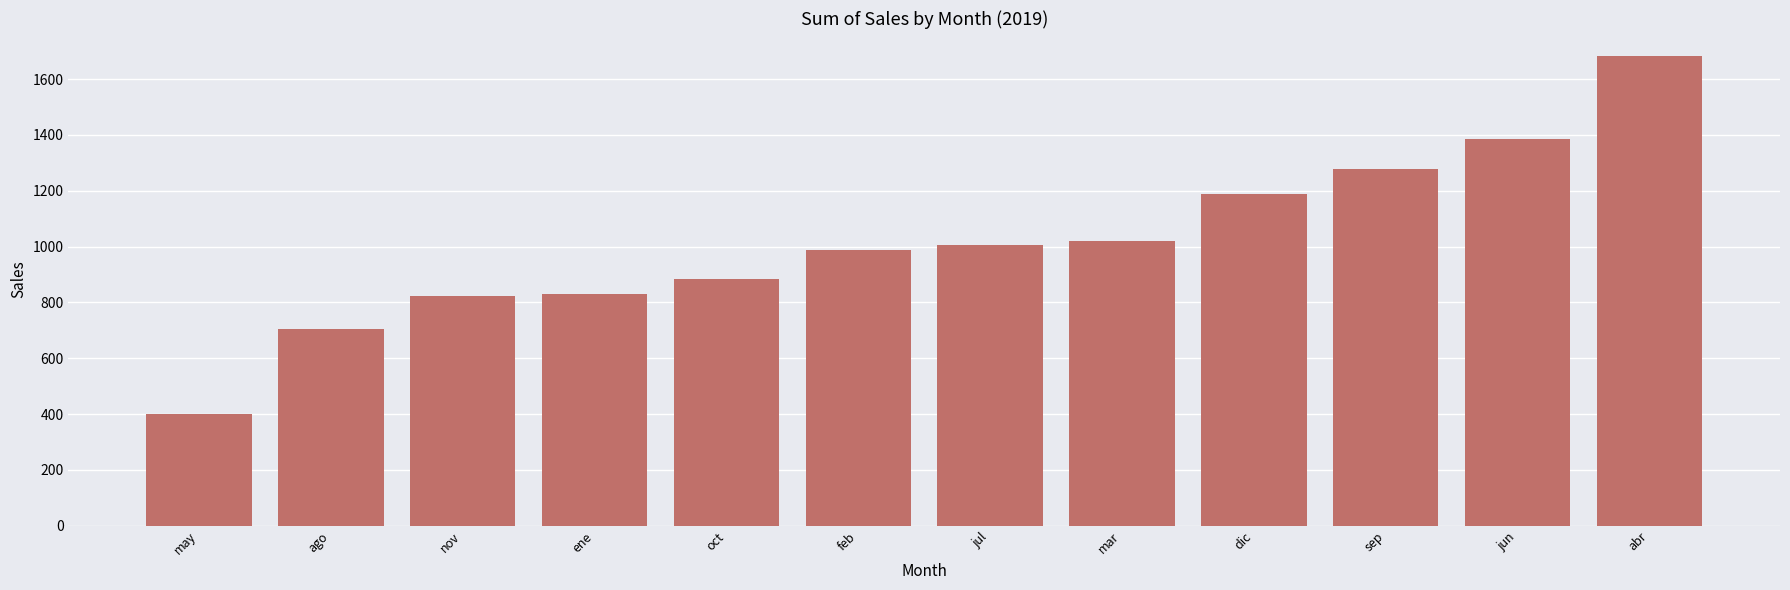

At which category does the chart reach its peak across all series?

abr